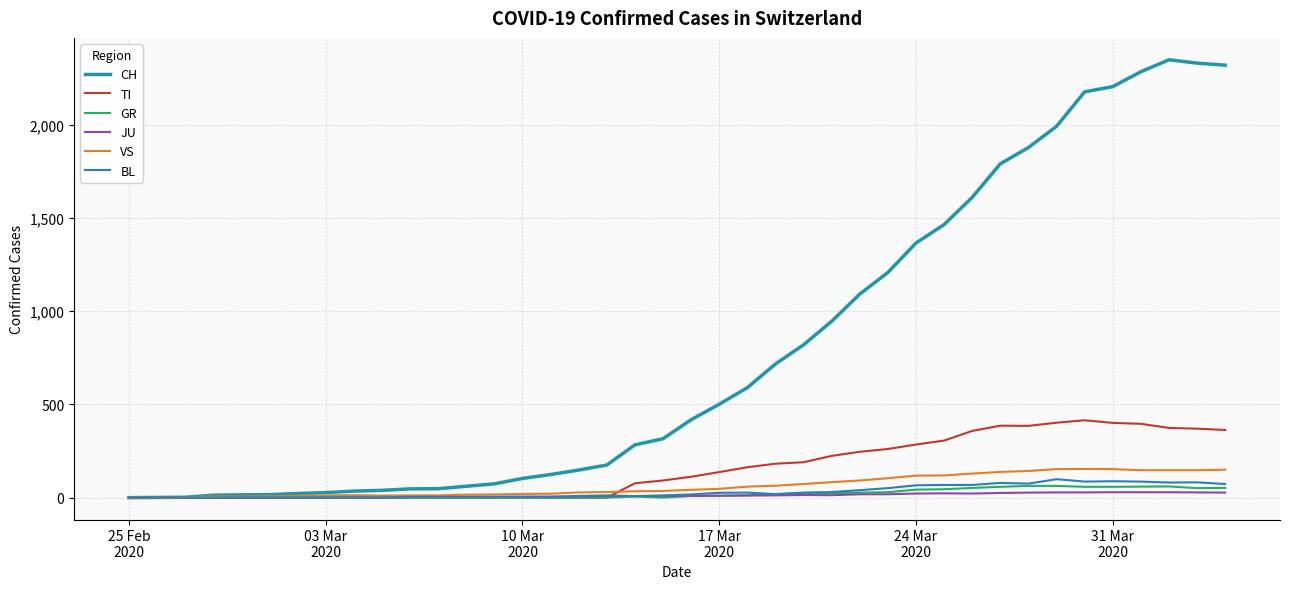

How many distinct data groups are displayed?

6